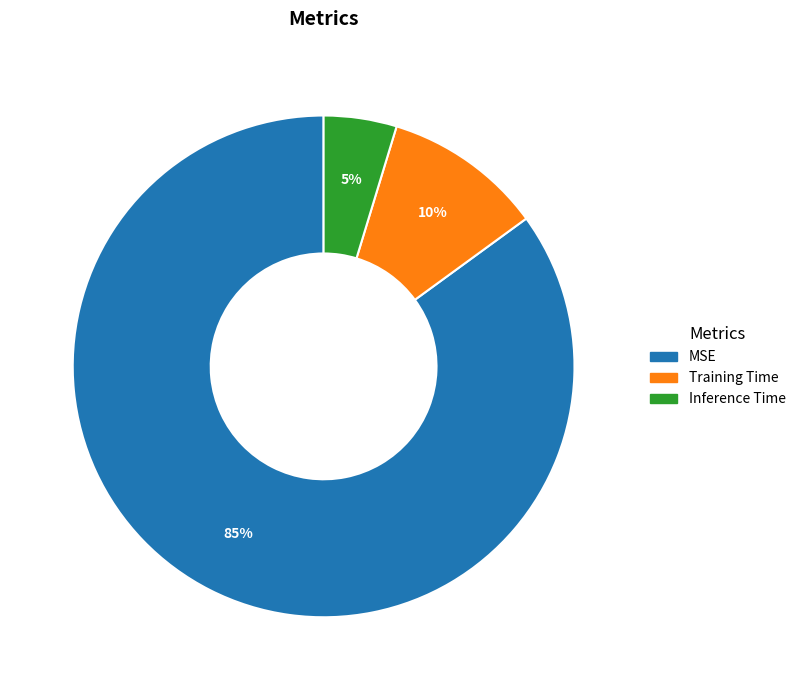

To the nearest percent, what portion does Training Time represent?

10%